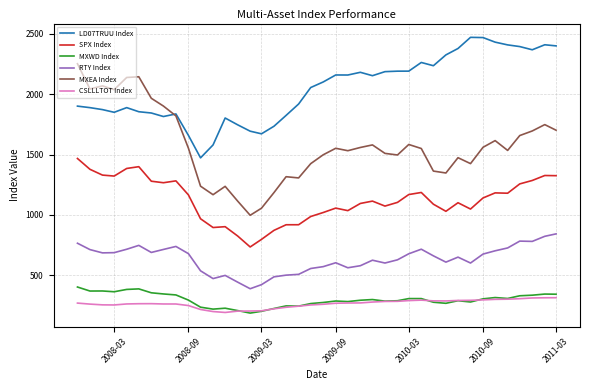

What is the highest value of the RTY Index series?

843.5